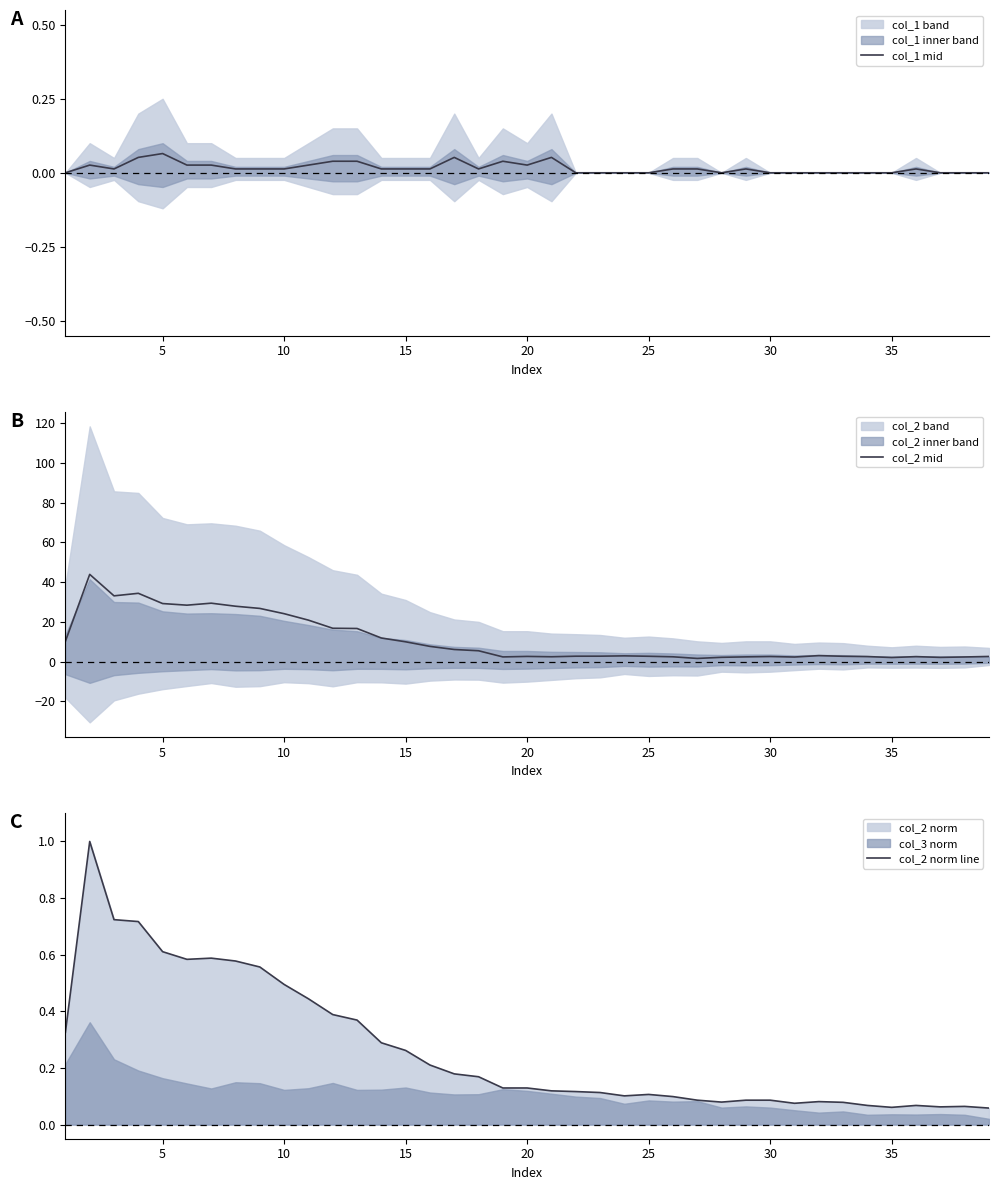

How many positive values does the col_1 mid series have?

24